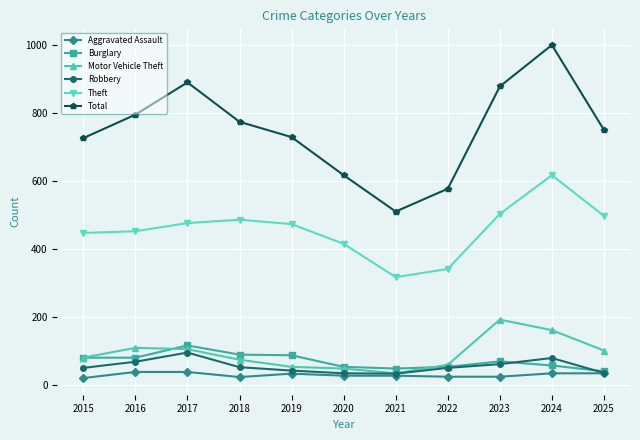

How many series are shown in this chart?

6